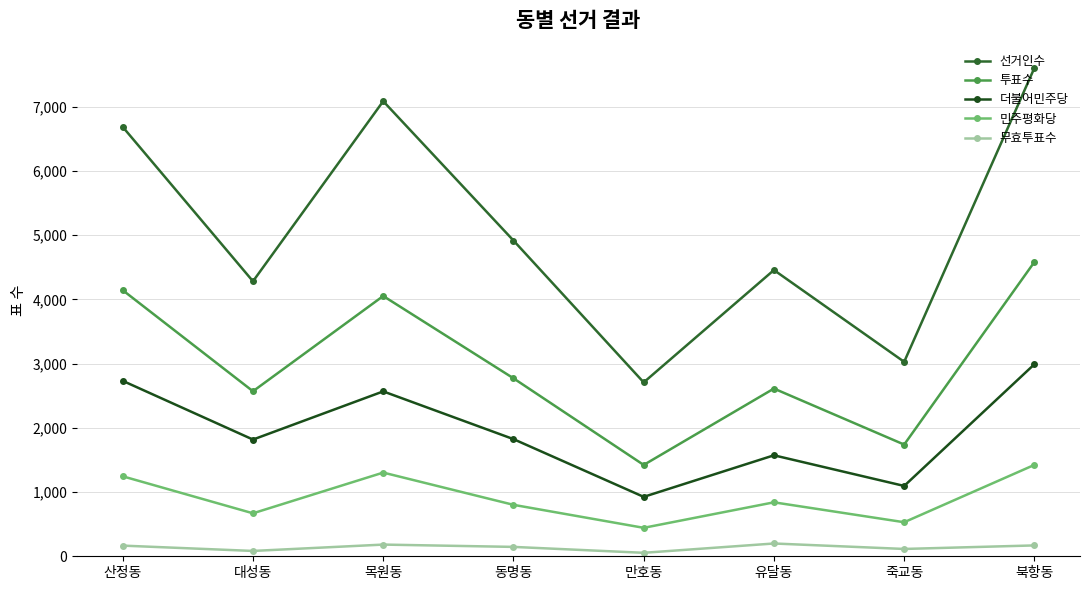

At how many categories does at least one series exceed 5341?

3